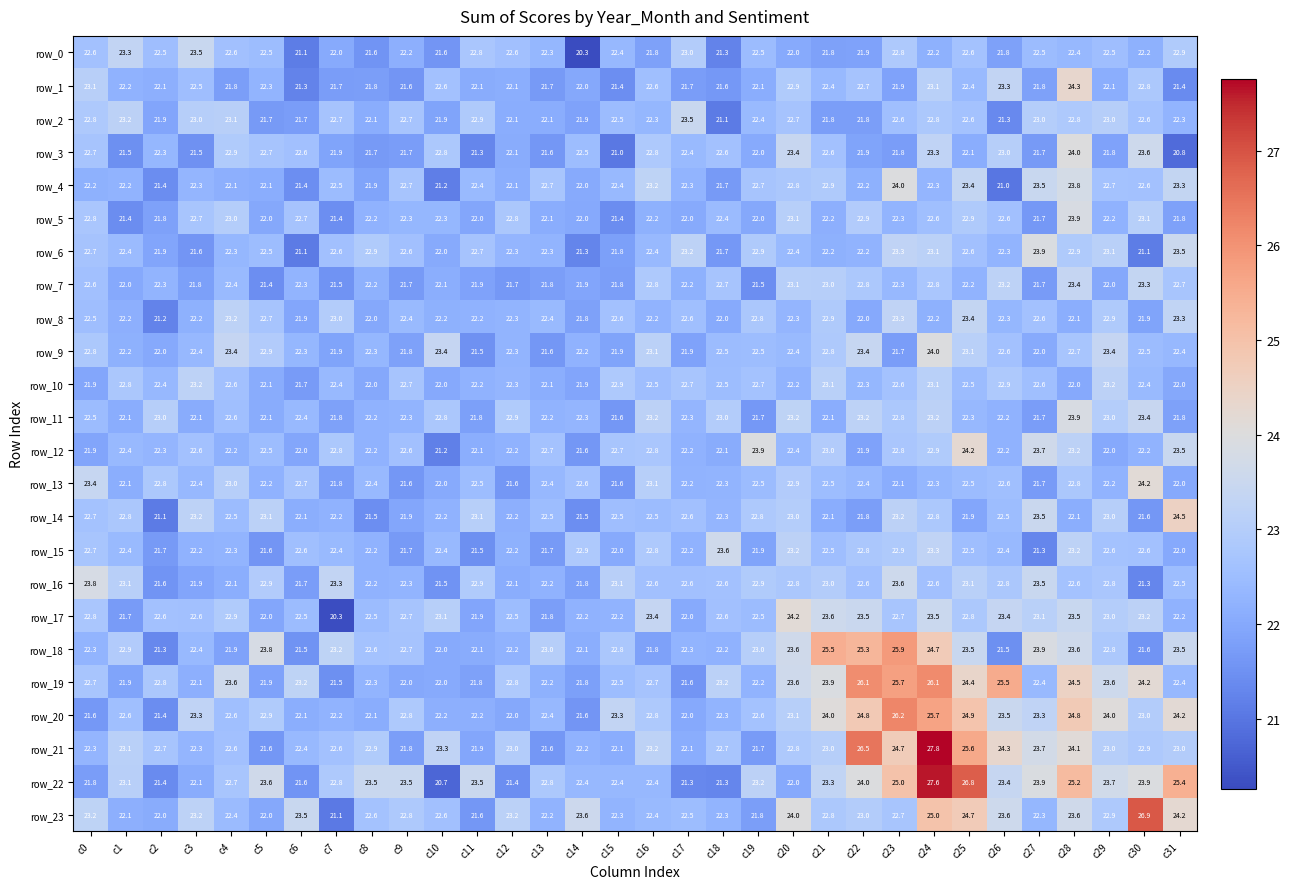

Is it true that row_3 equals 23.4 at c20?

True